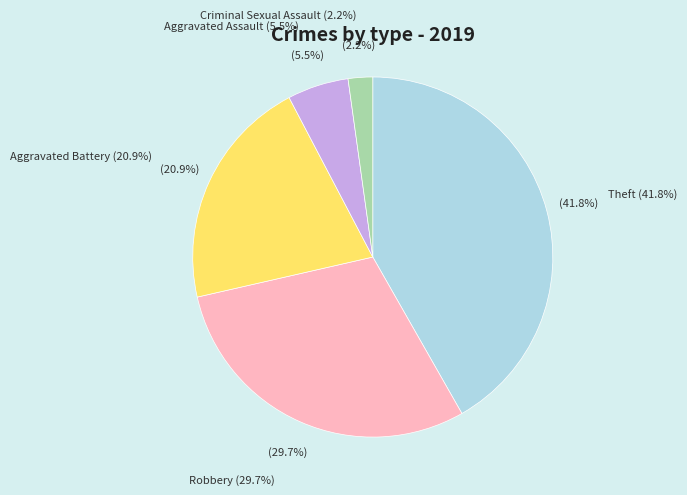

Is there any slice that represents more than half of the pie?

No